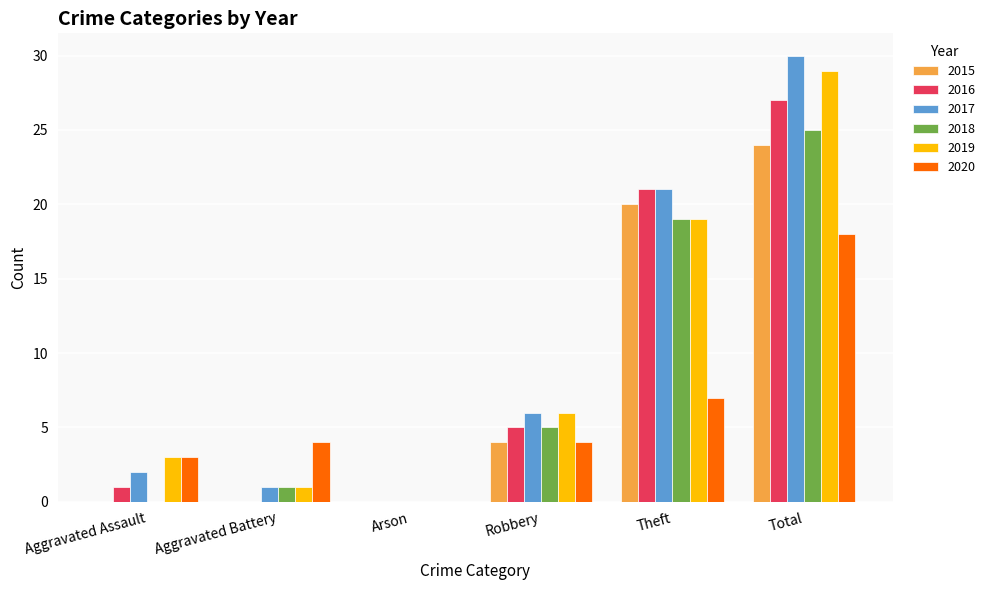

Which series changed the most between Aggravated Assault and Total?

2017